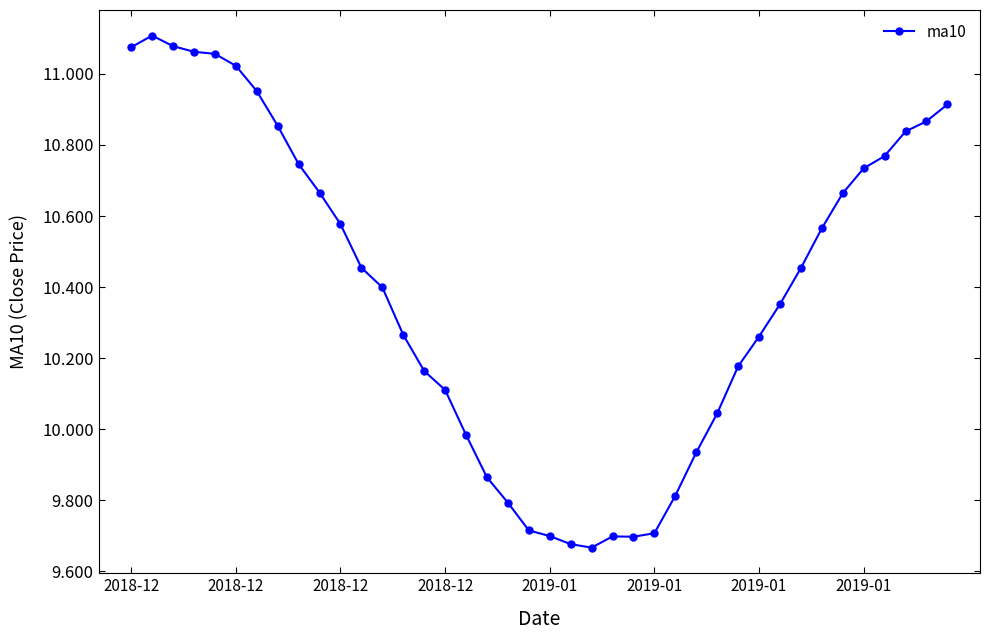

What is the difference between the maximum and minimum values?

1.4